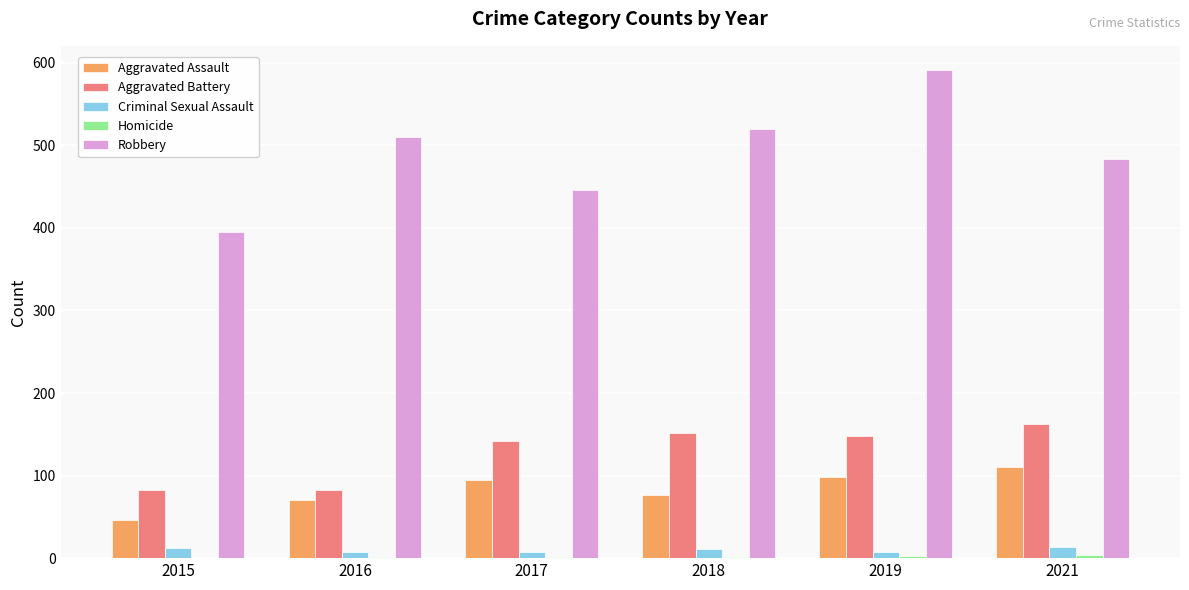

Which series changed the most between 2018 and 2019?

Robbery